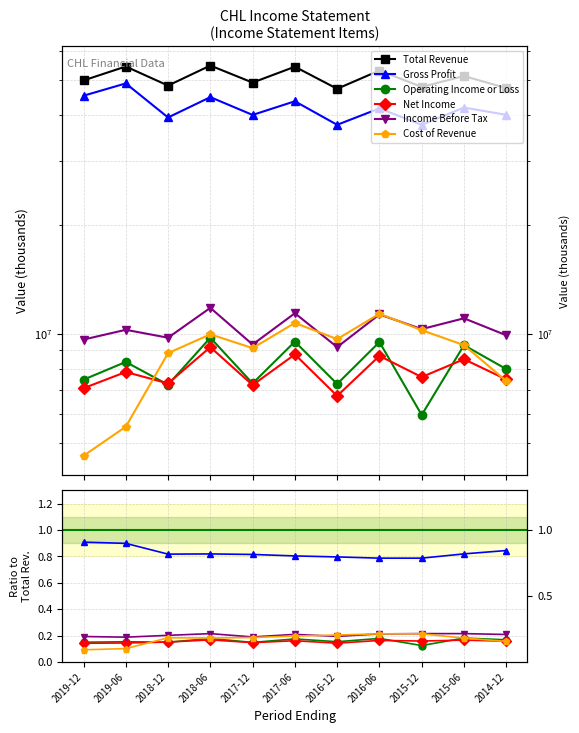

Which has a higher value, 2017-12 or 2018-06?

2018-06